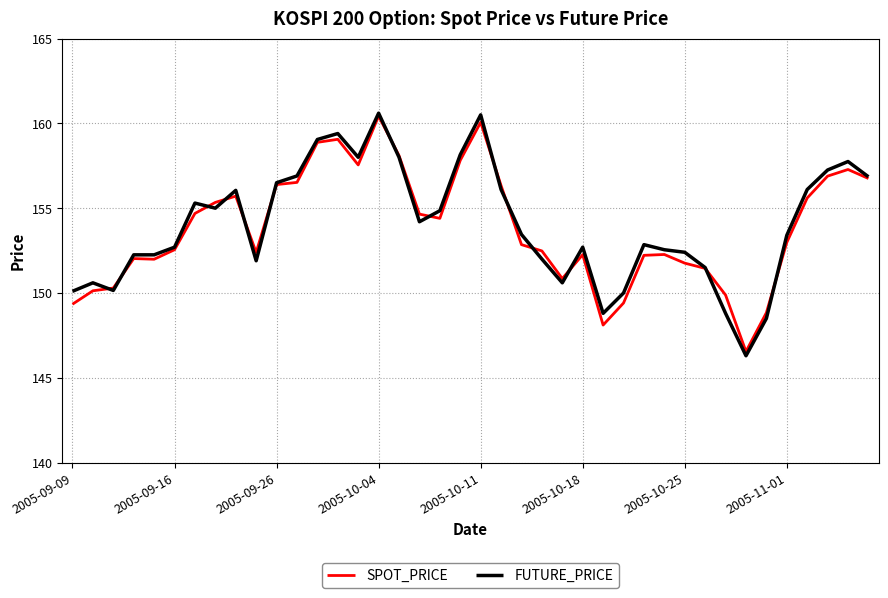

What is the smallest value displayed?

146.3